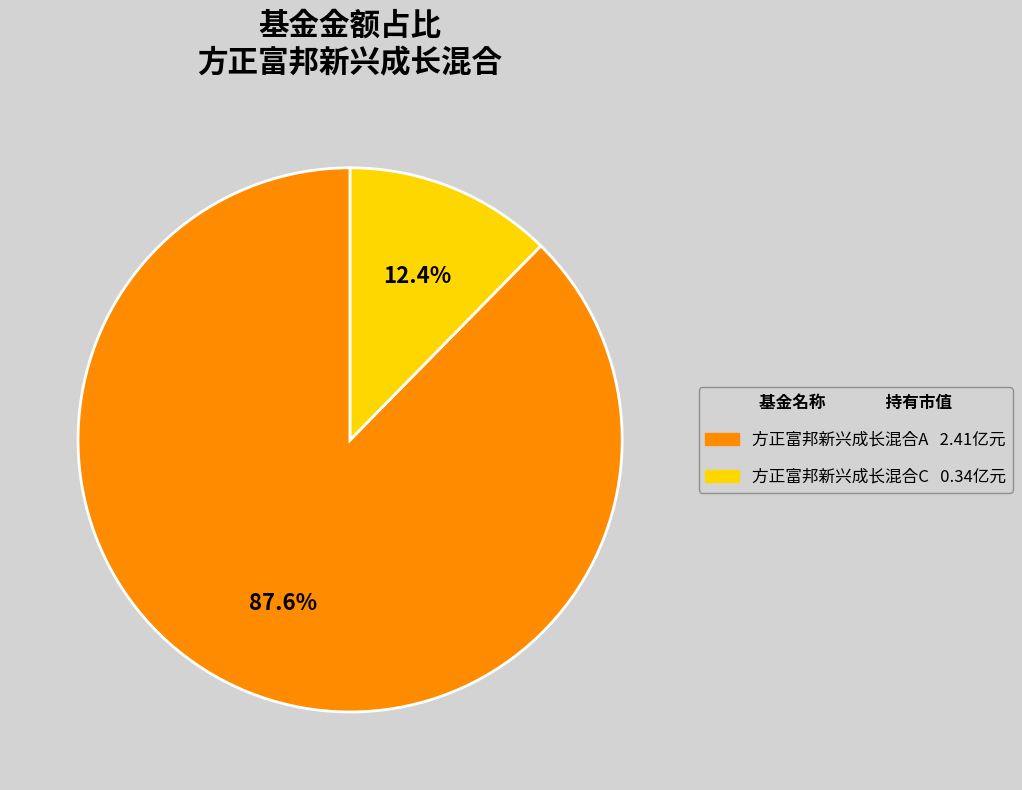

Does 方正富邦新兴成长混合A account for over 50% of the chart?

Yes